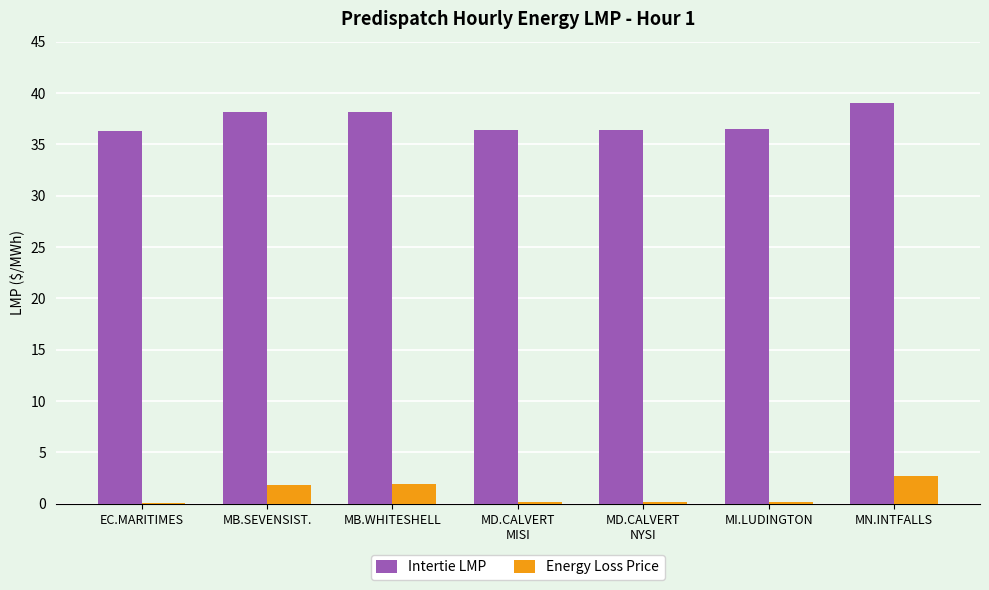

Is it true that Intertie LMP equals 38.1 at MB.SEVENSIST.?

True